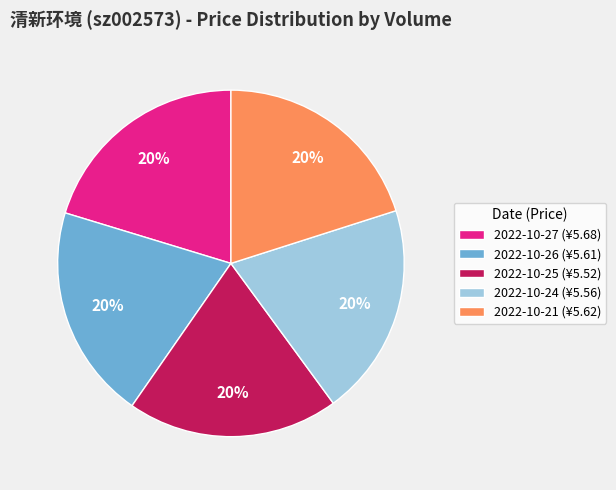

Count the number of slices in the pie.

5